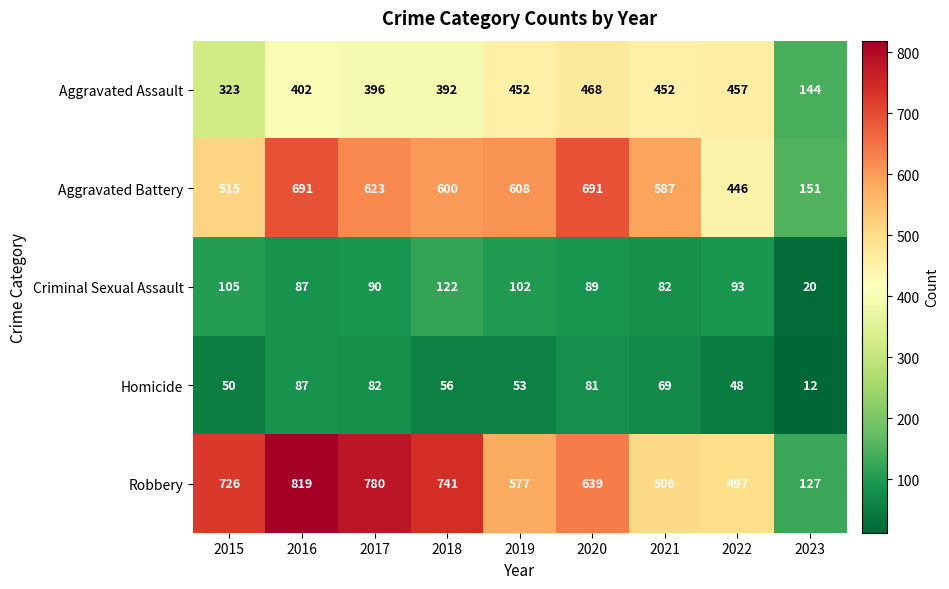

At which category does the chart reach its minimum across all series?

2023